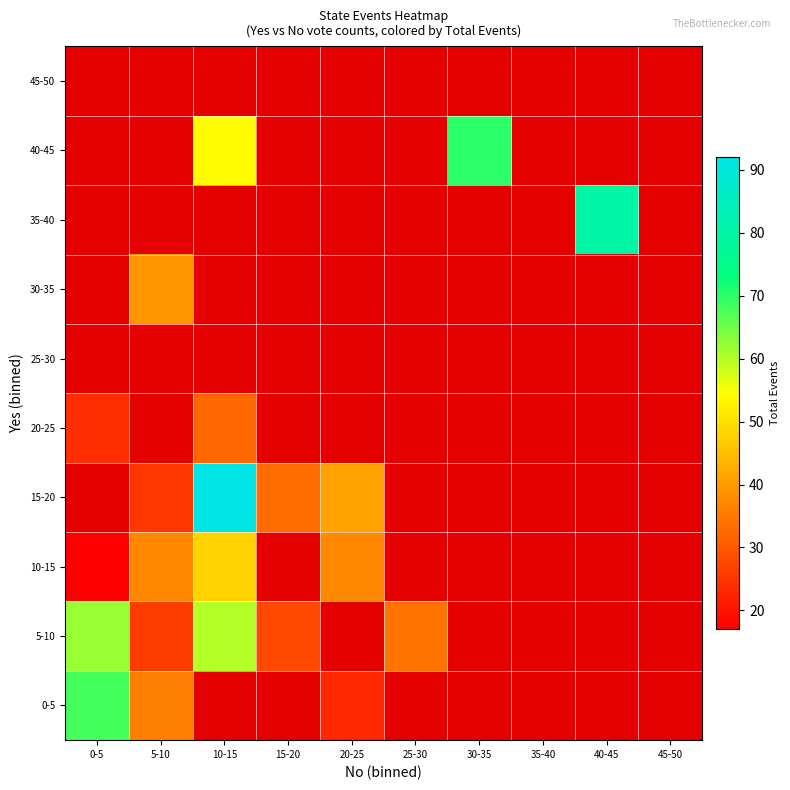

At how many categories does at least one series exceed 90?

1